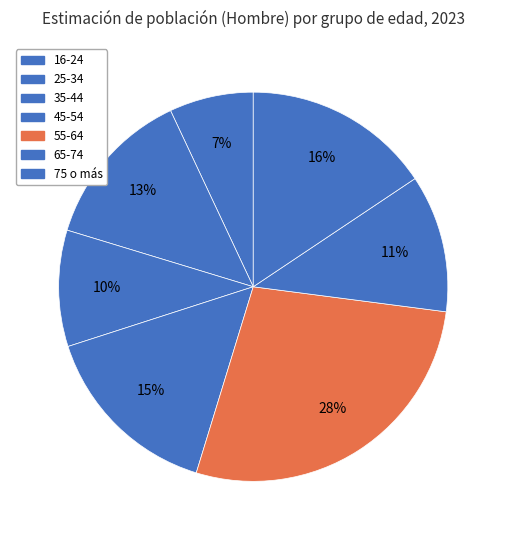

What is the smallest slice in the pie chart?

16-24